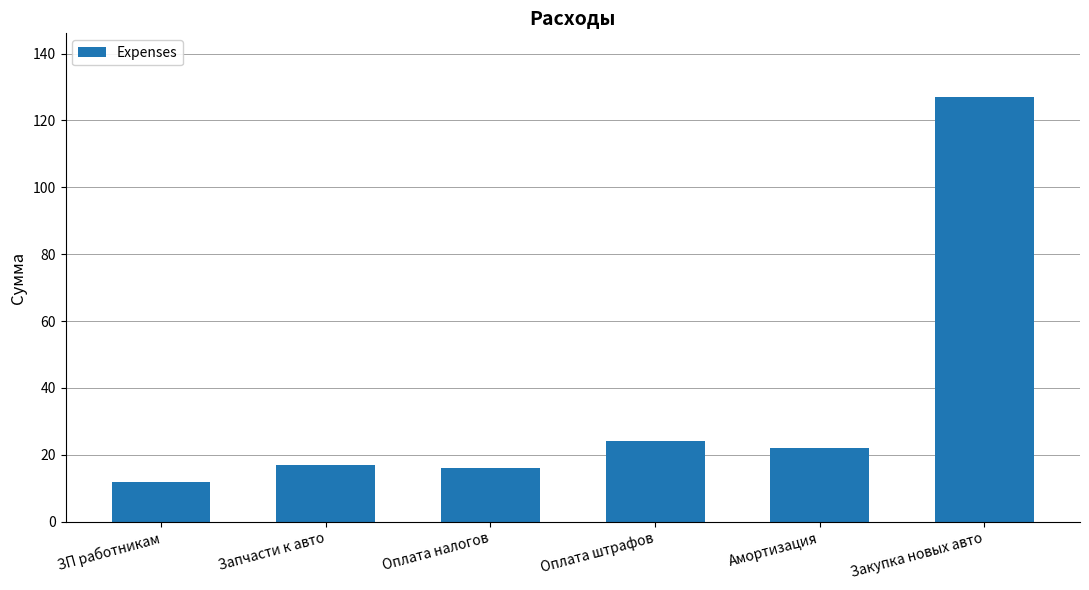

What position from the right is Закупка новых авто?

1